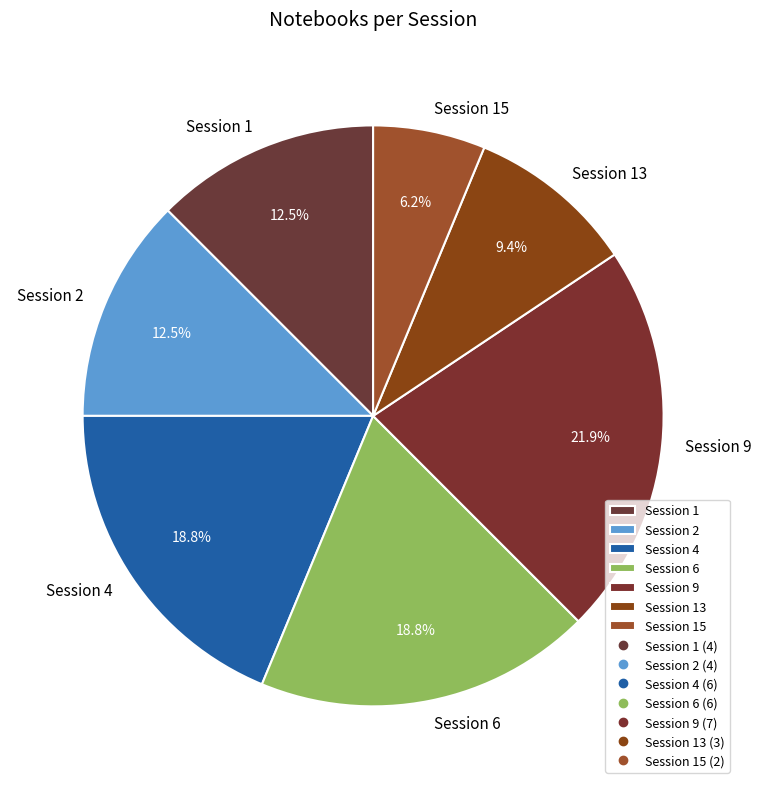

What is the smallest slice in the pie chart?

Session 15